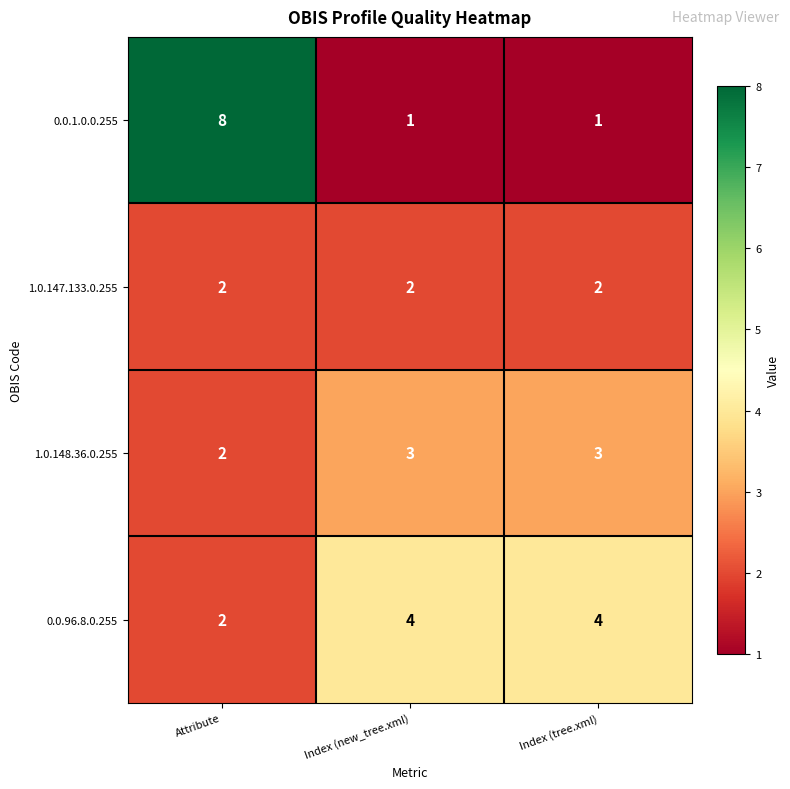

What is the total value across all series at Index (tree.xml)?

10